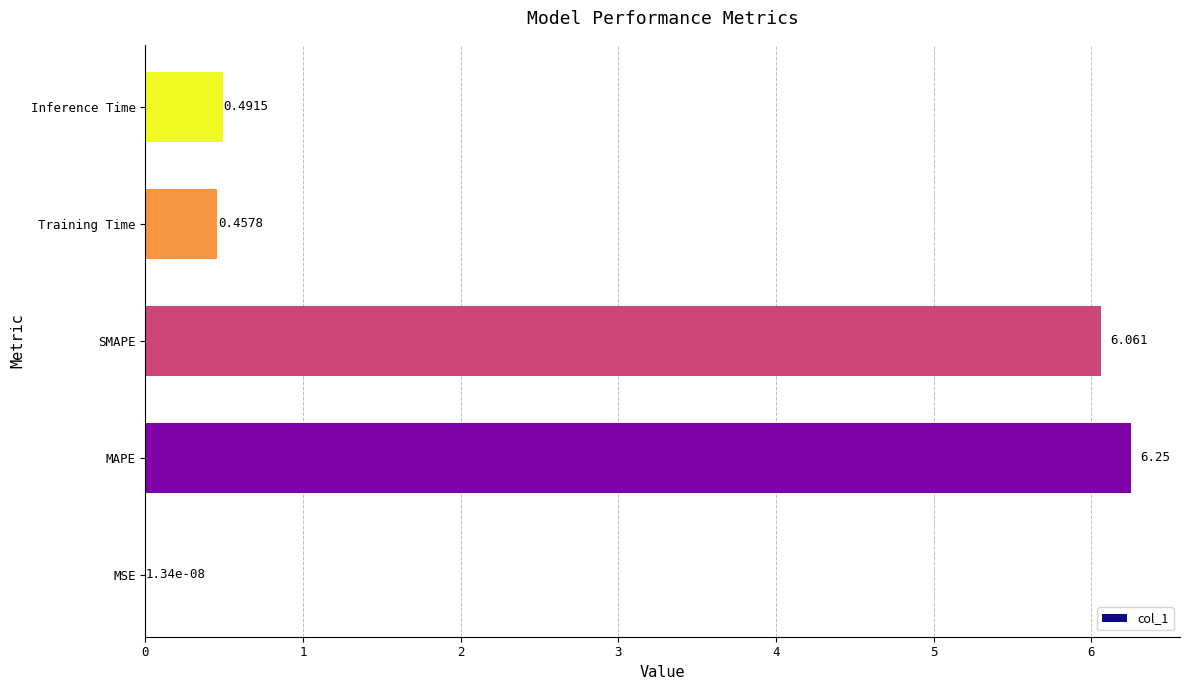

Which category has the highest value across all series?

MAPE